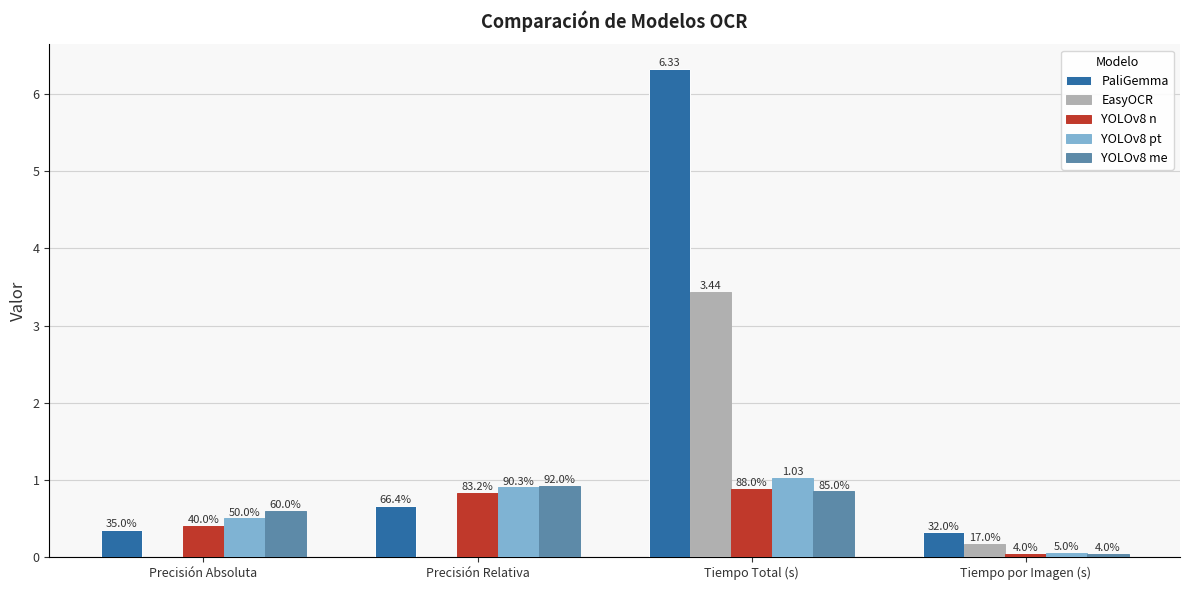

What is the value of the YOLOv8 pt bar at the 2nd from the left?

0.9